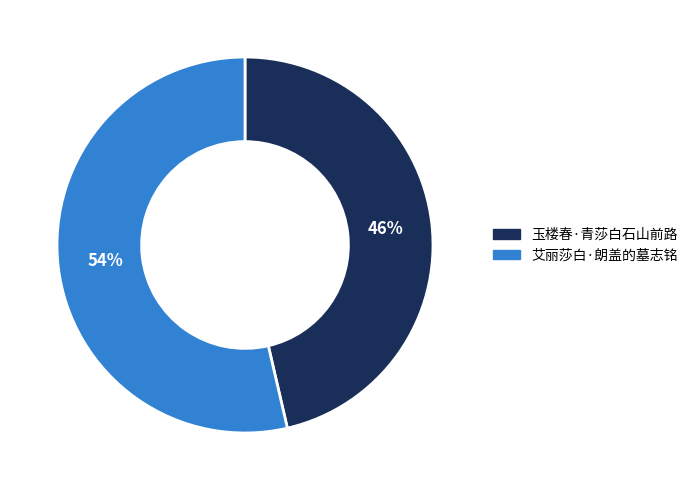

To the nearest percent, what is the average slice percentage?

50%